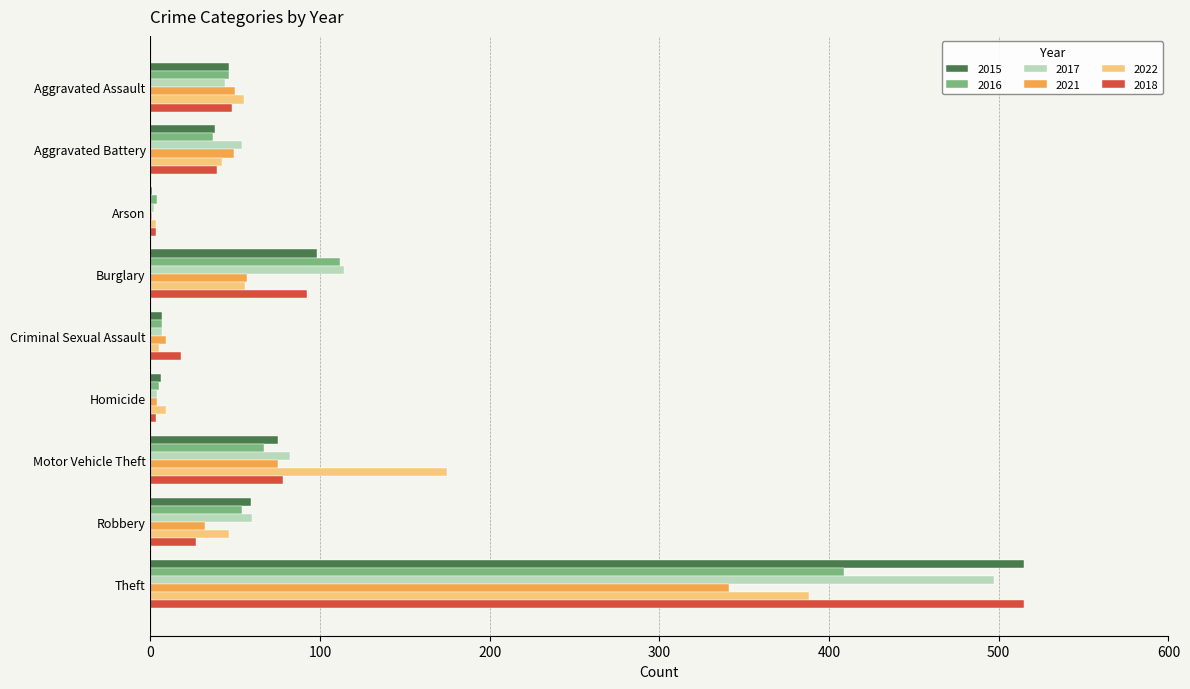

The 2016 series shows 5 at Homicide. True or false?

True